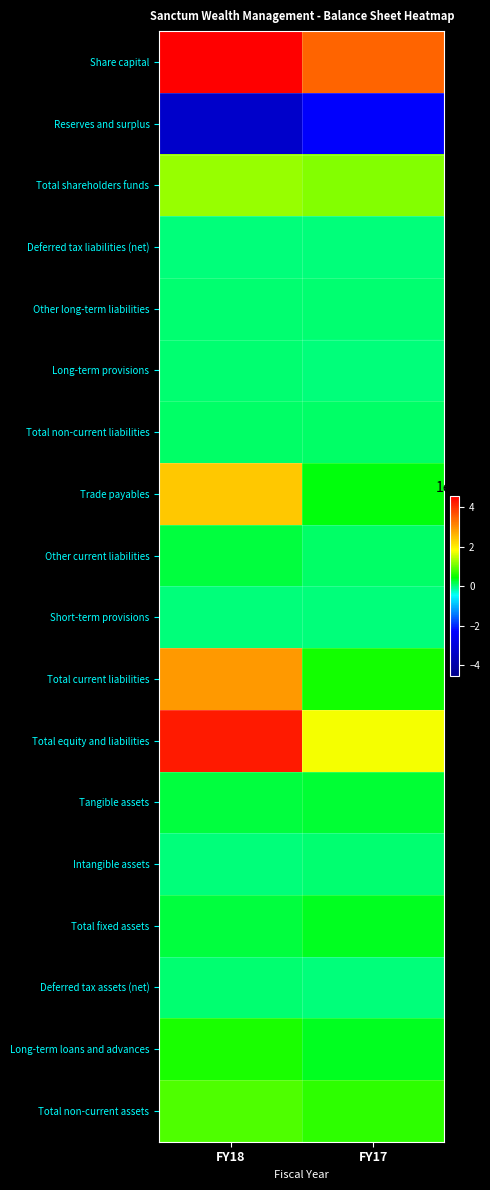

What is the smallest value displayed?

-329825286